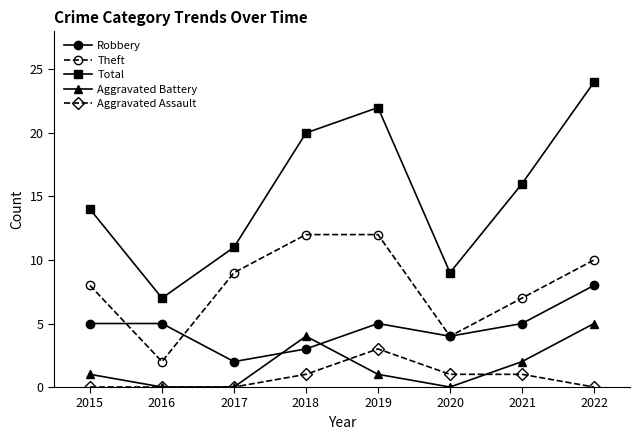

How many interior local valleys does the Robbery series have?

2